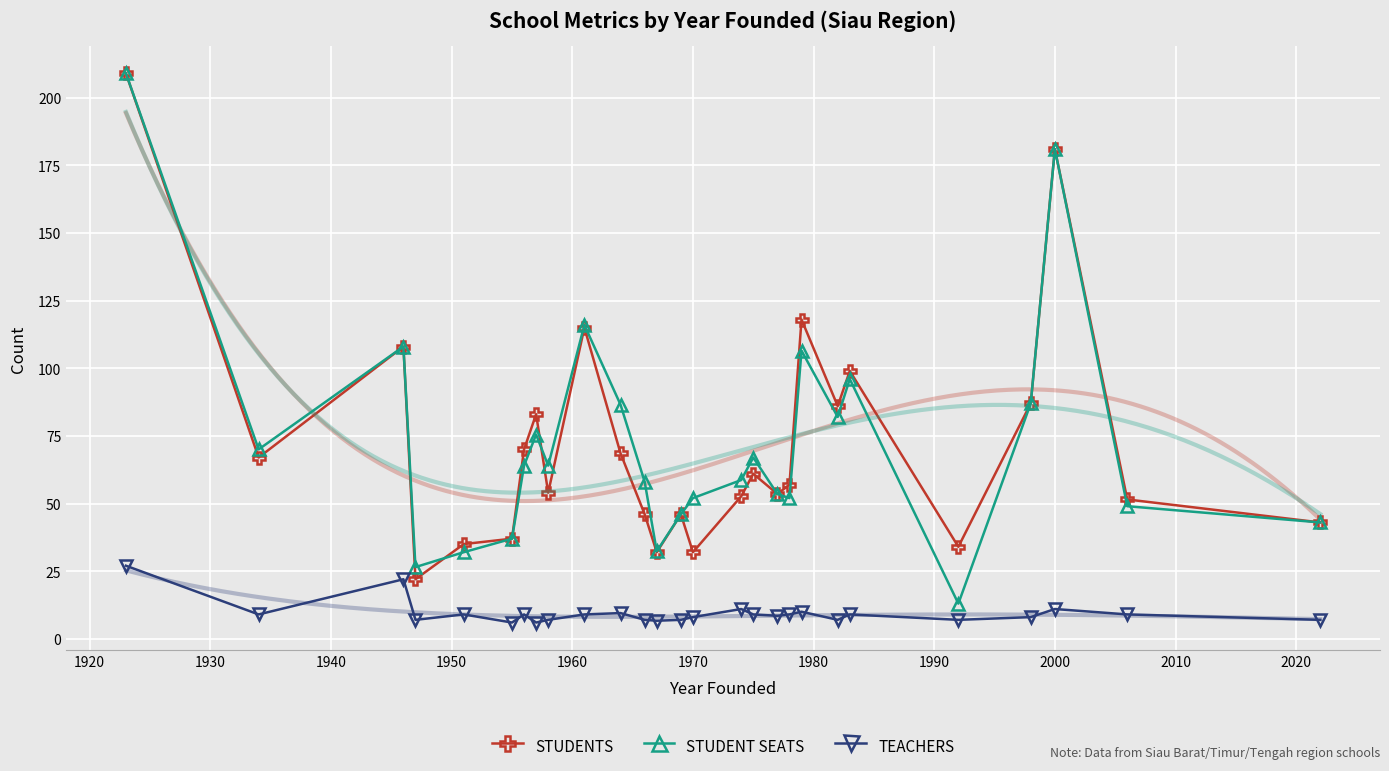

True or false: TEACHERS and STUDENT SEATS cross at least once.

False